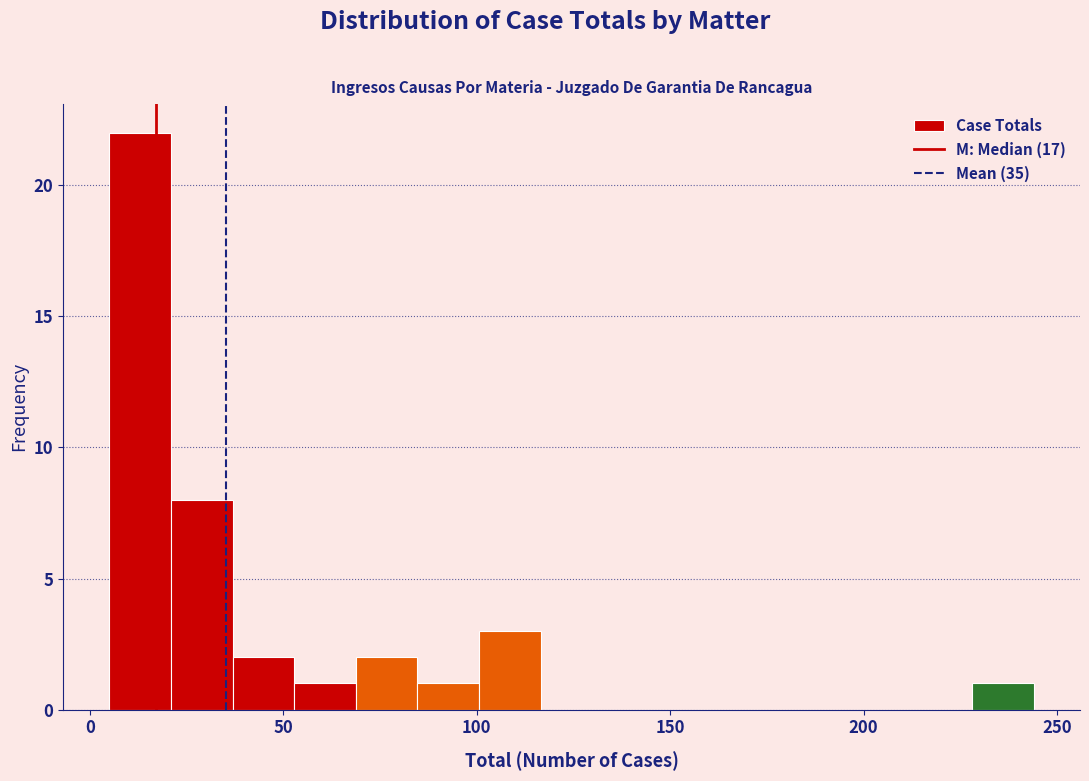

Around what value on the x-axis is the tallest bar? Give the approximate position of its centre, as read against the axis.

15